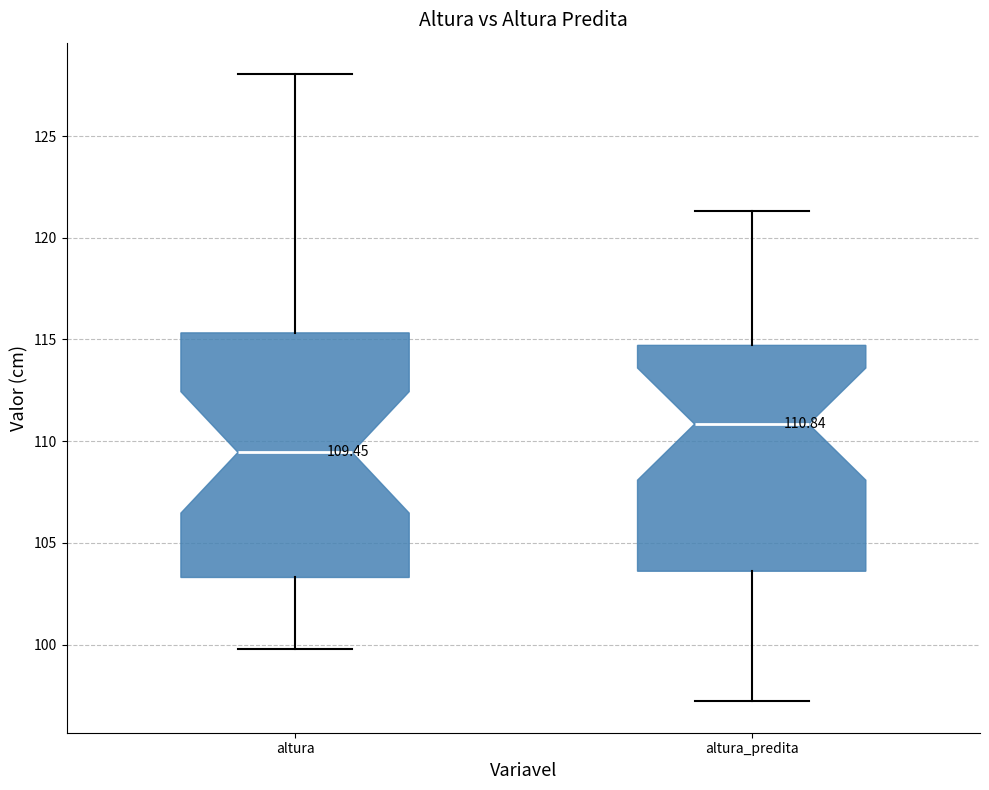

Which box is the tallest, from its lower edge to its upper edge?

altura